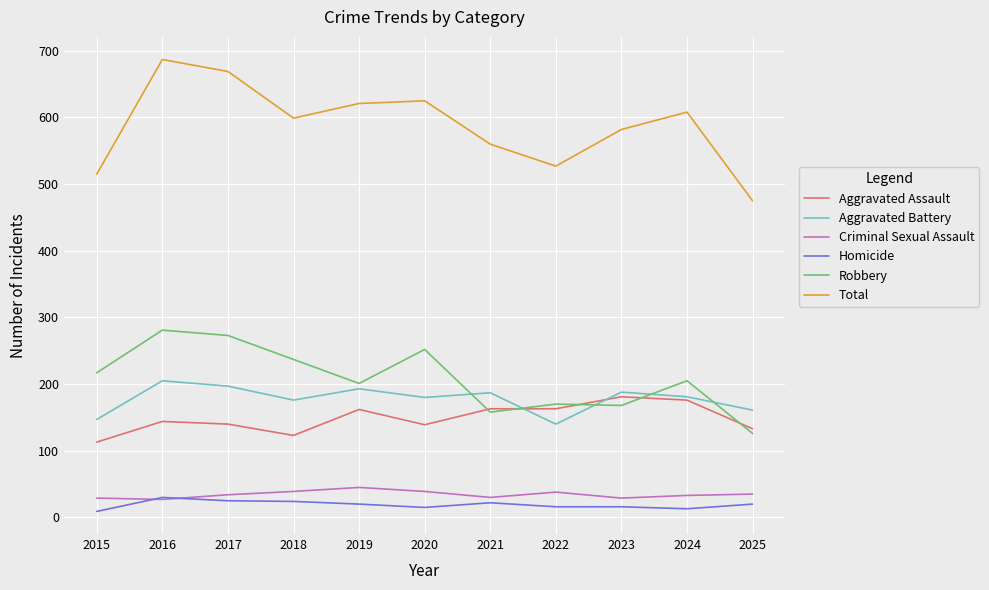

What is the minimum value for Aggravated Battery?

140